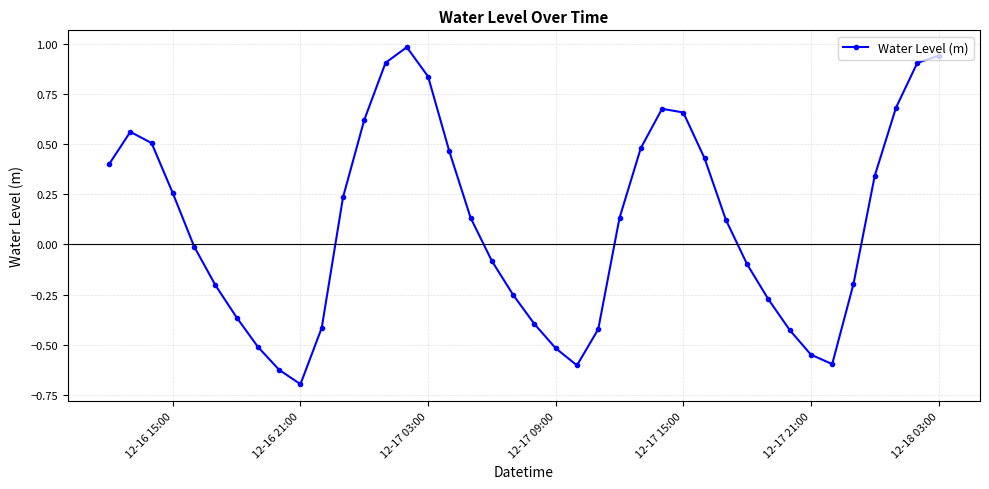

True or false: the data has more than 2 interior local peaks.

True